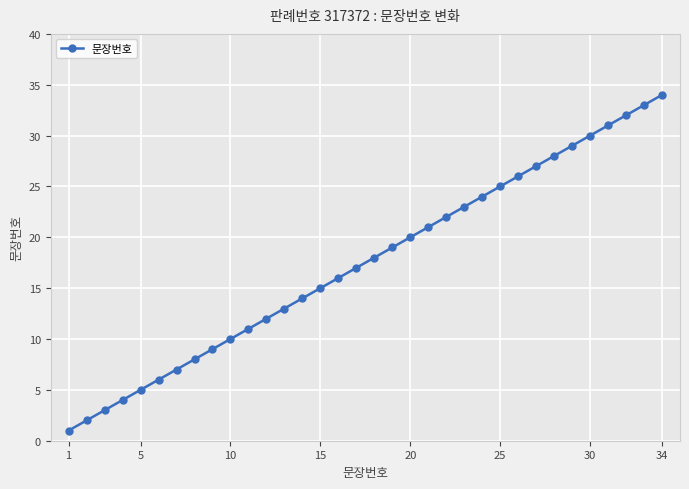

Reading left to right, list all the values displayed in this chart.

1	2	3	4	5	6	7	8	9	10	11	12	13	14	15	16	17	18	19	20	21	22	23	24	25	26	27	28	29	30	31	32	33	34